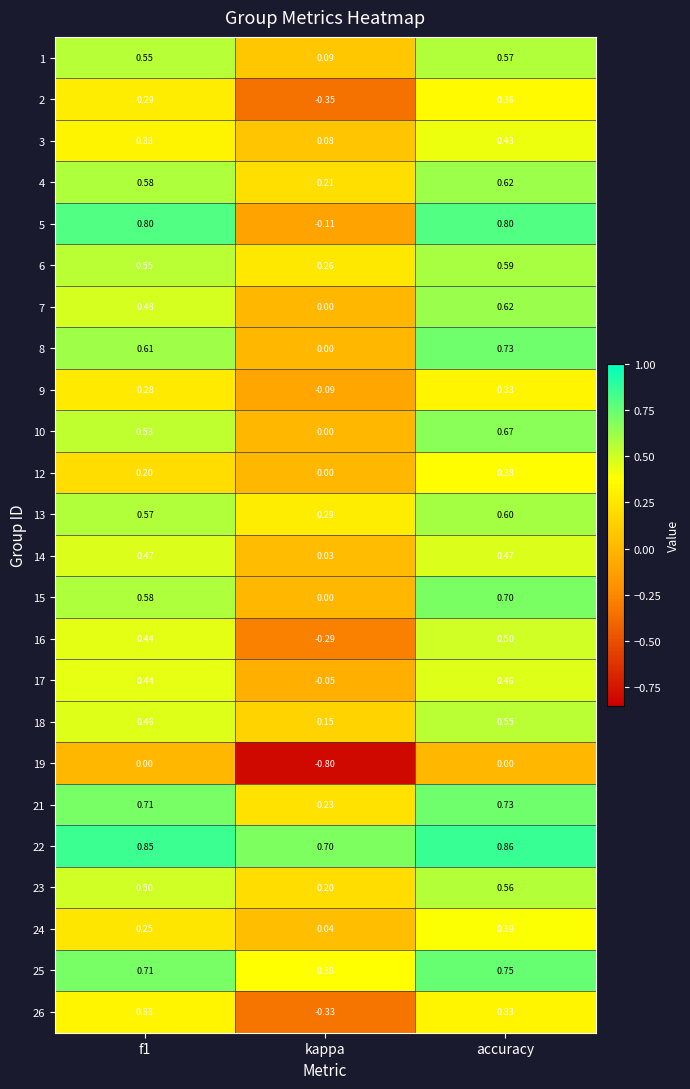

At which label is 14 closest to 0?

kappa